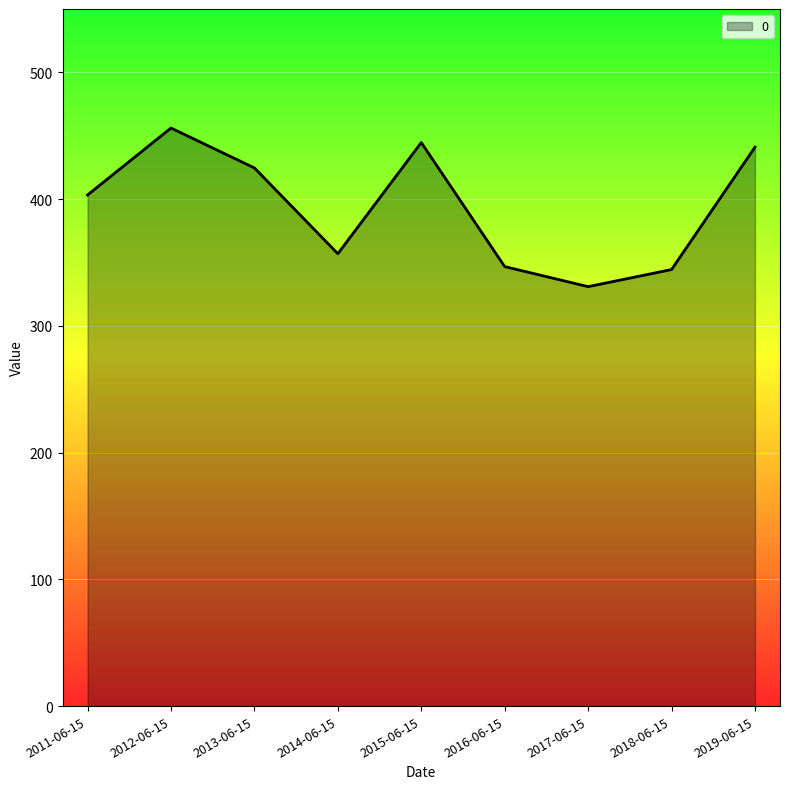

How many lines are shown in the chart?

1